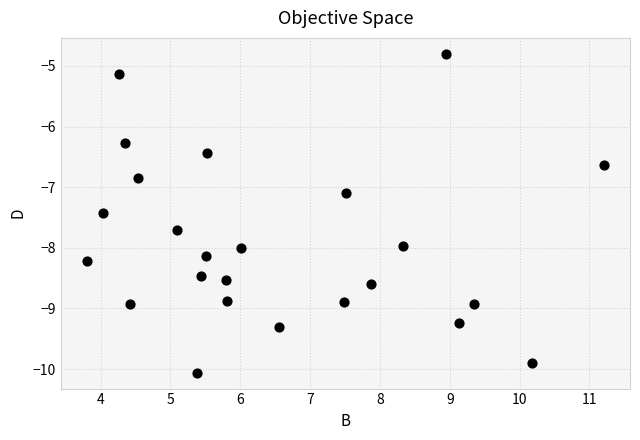

What is the range of X values (max minus min)?

7.4